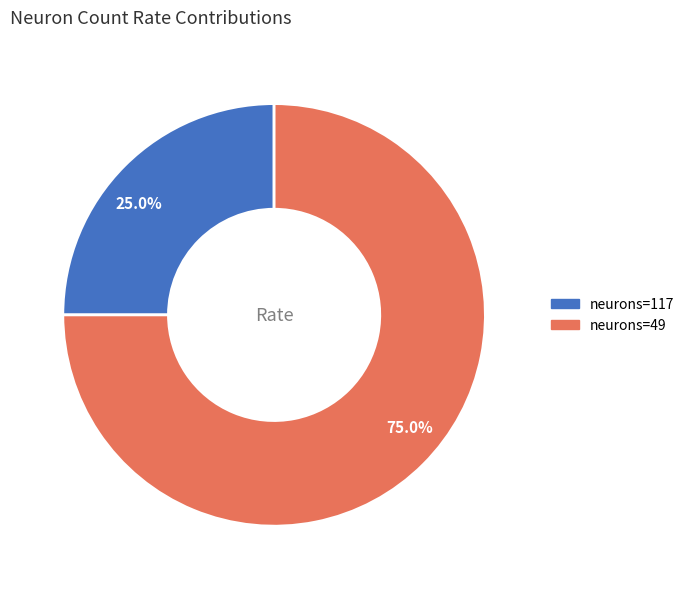

Is there any slice that represents more than half of the pie?

Yes